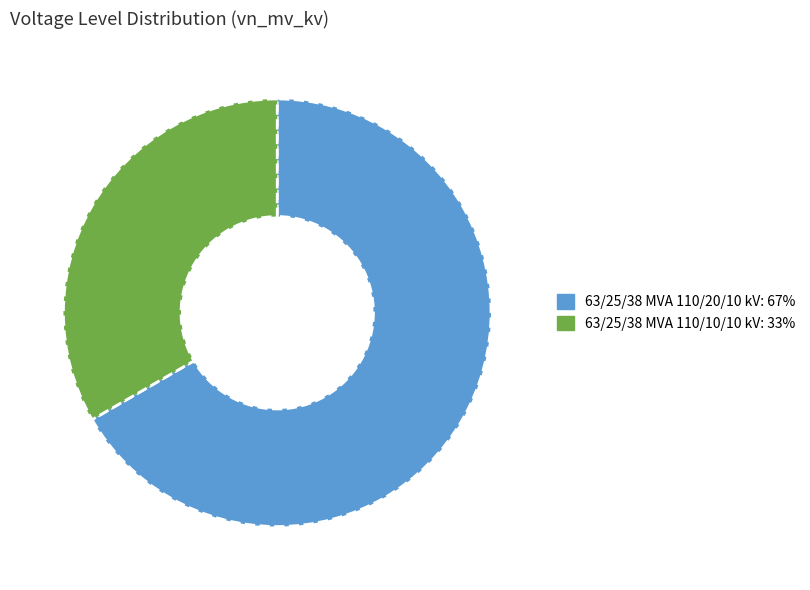

Rank the categories by value from lowest to highest.

63/25/38 MVA 110/10/10 kV, 63/25/38 MVA 110/20/10 kV